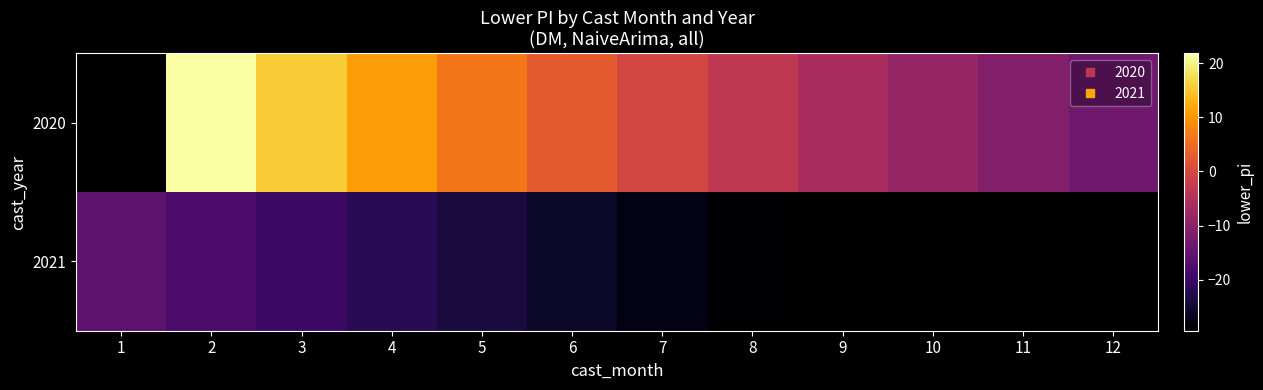

How many values in 2020 are above zero?

5